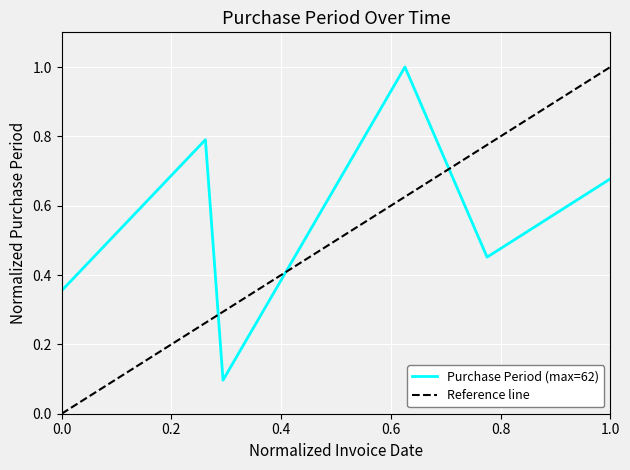

The value at 1.0 is 0.4. True or false?

False